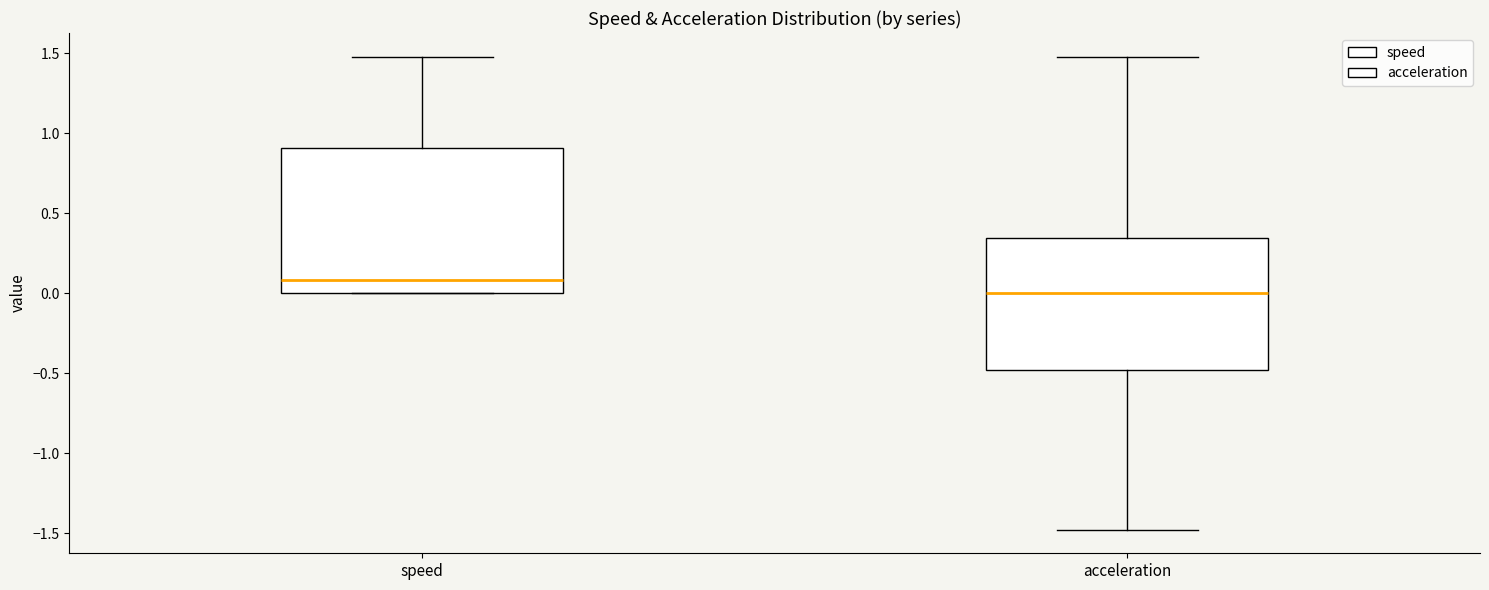

Reading left to right, transcribe this box plot: for each box, give where its median line is, the range the box spans, and where its two whiskers end, as read against the y-axis. The values are not printed on the chart, so give them approximately, as read against the axis.

speed: median 0.10, box 0.00 to 0.90, whiskers 0.00 to 1.50
acceleration: median 0.00, box -0.50 to 0.35, whiskers -1.50 to 1.45